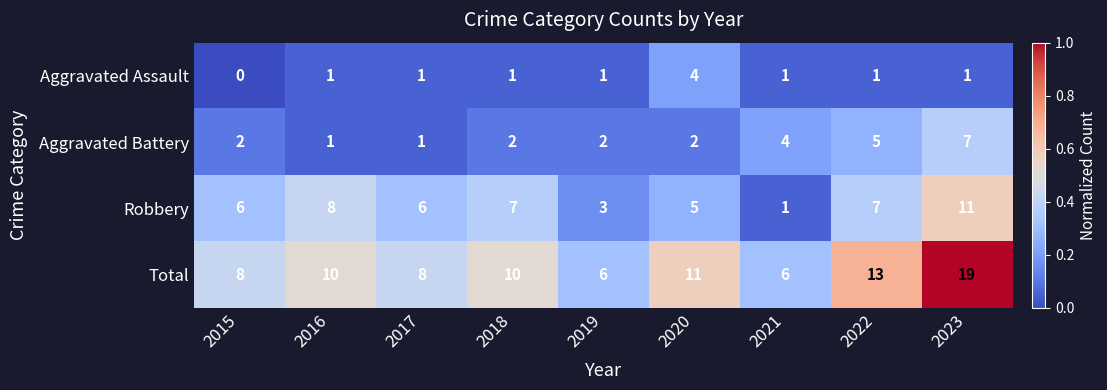

The Aggravated Assault series shows 1 at 2021. True or false?

True